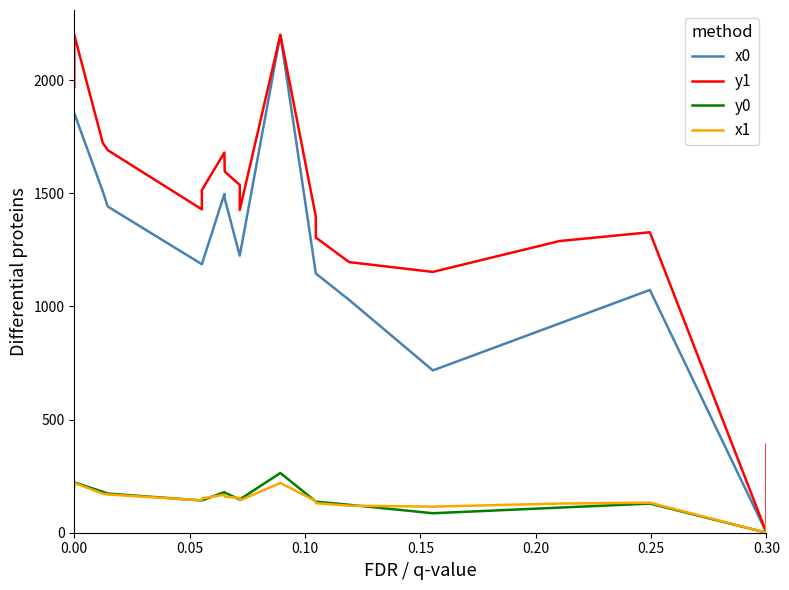

What is the approximate value of x0 at 0.10?

1508.3